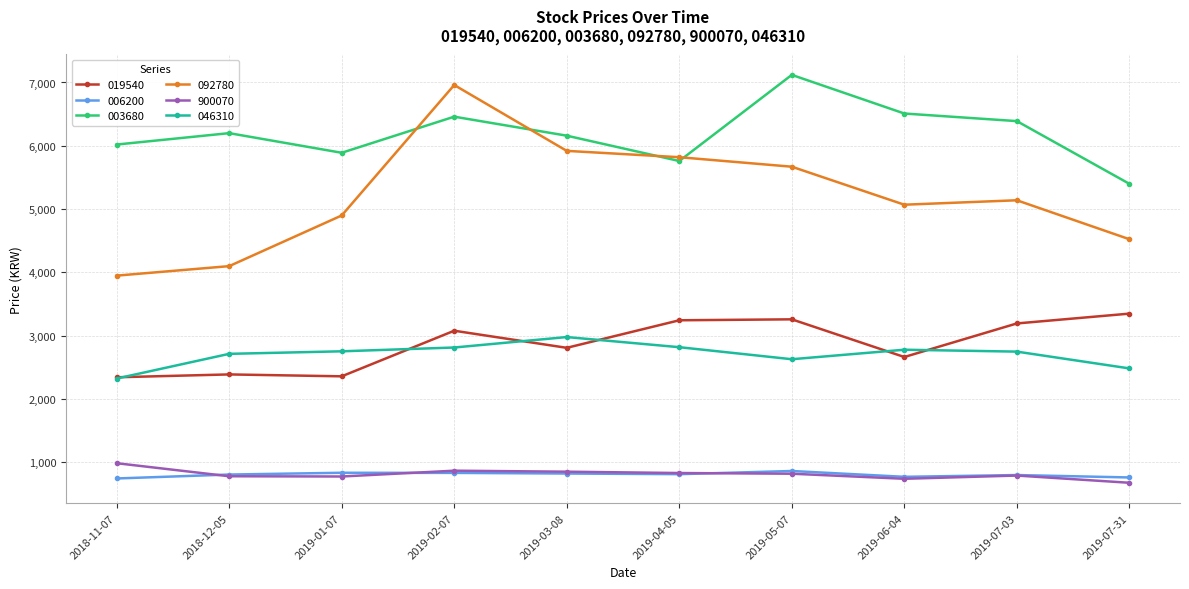

True or false: 046310 and 900070 intersect in this chart.

False